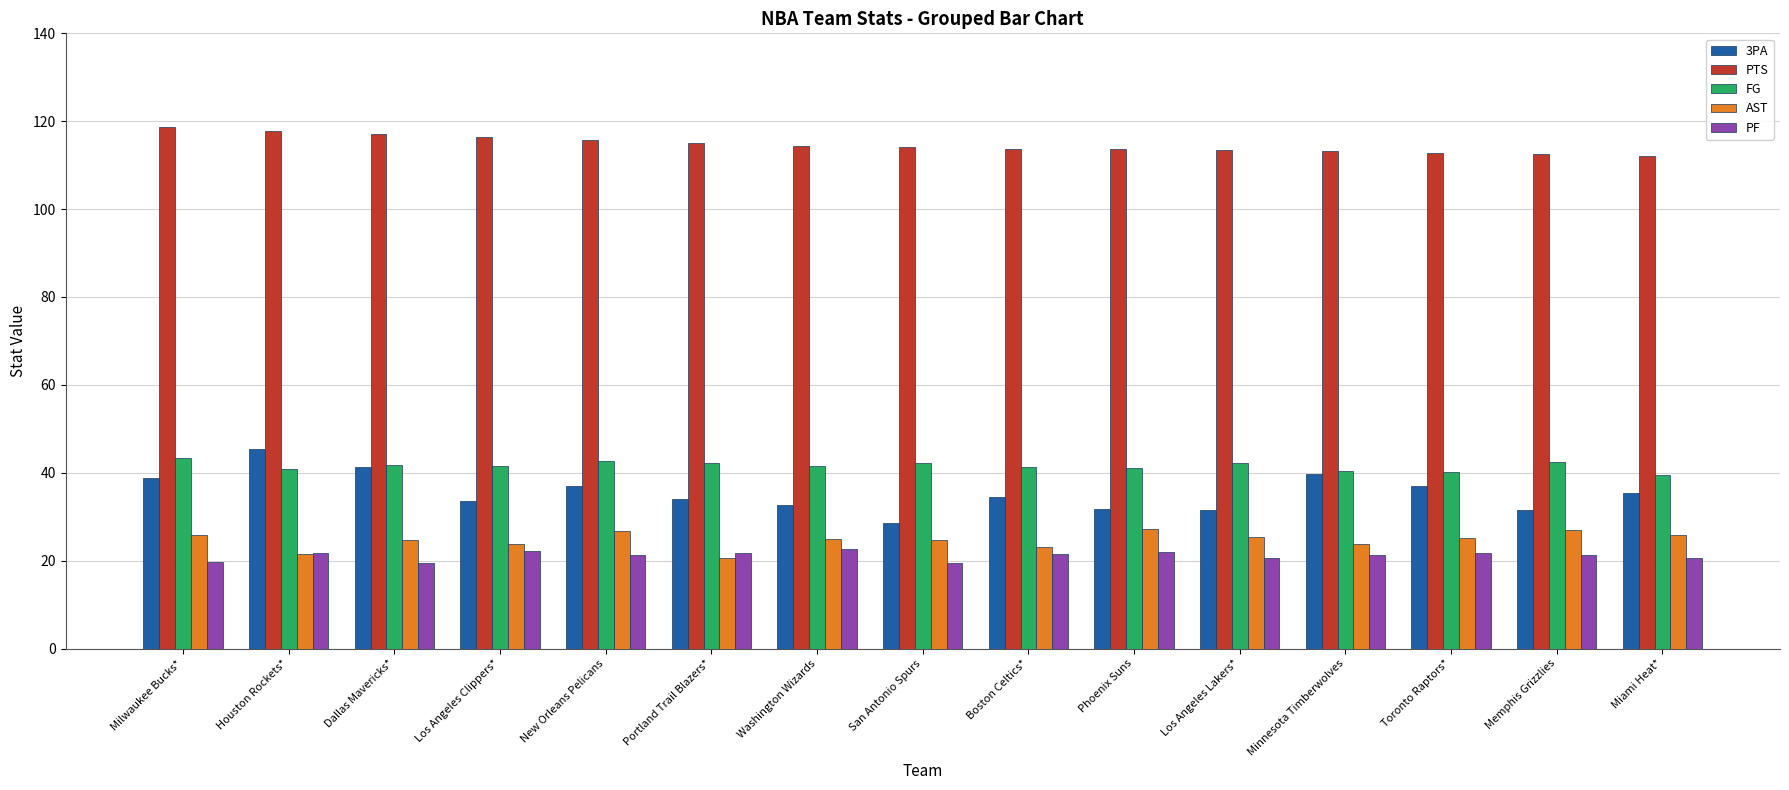

Count the number of categories in the chart.

15